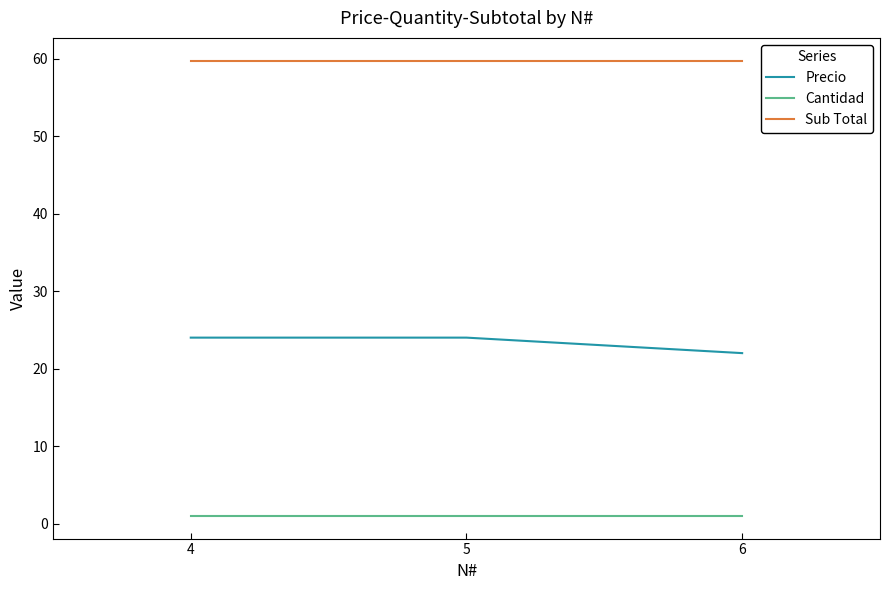

What are all the series names shown in the legend?

Precio, Cantidad, Sub Total